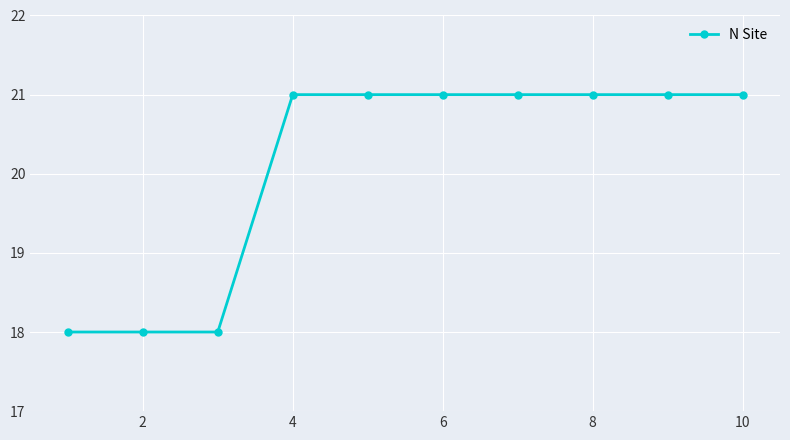

What is the difference between the maximum and minimum values?

3